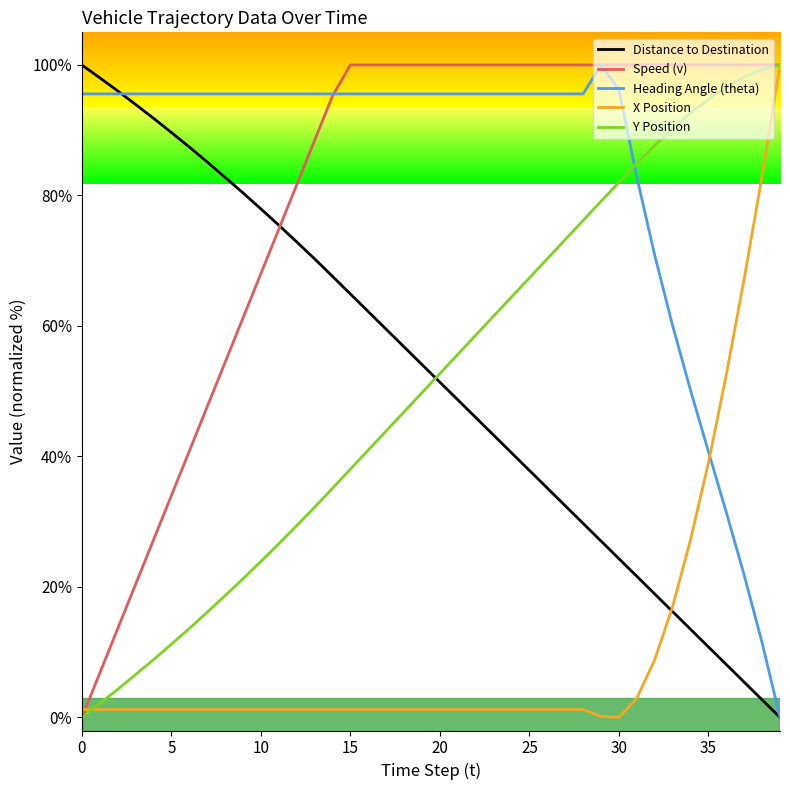

How many times do Y Position and Heading Angle (theta) cross each other?

1